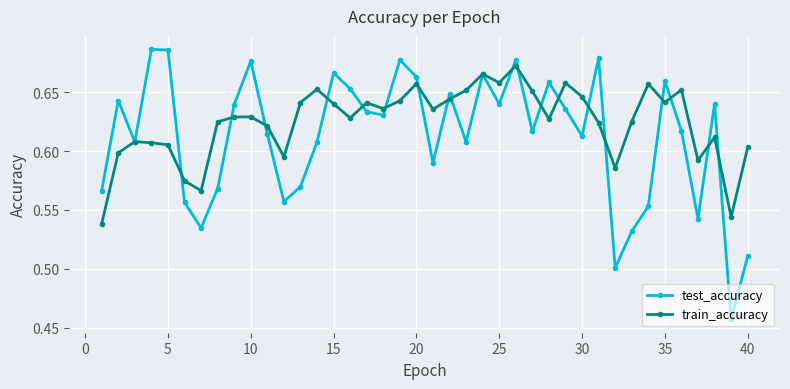

Which series has the largest range (max minus min)?

test_accuracy